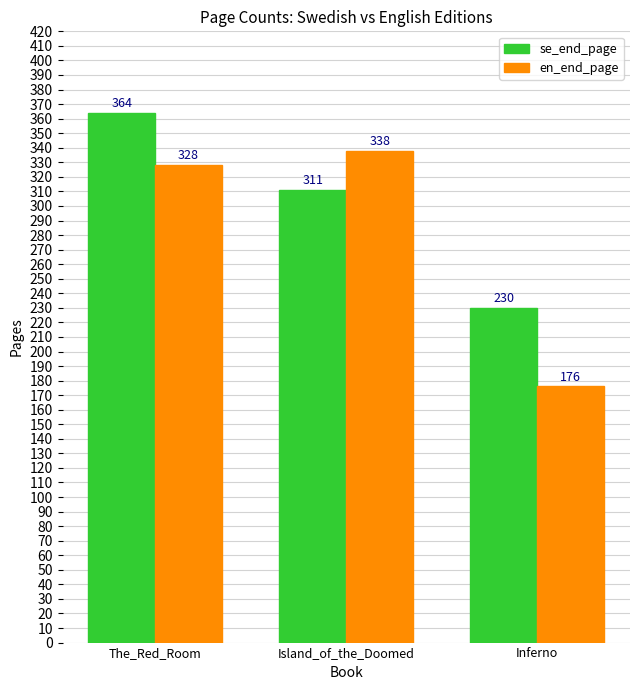

Are the bars grouped side by side (vs. stacked)?

Yes